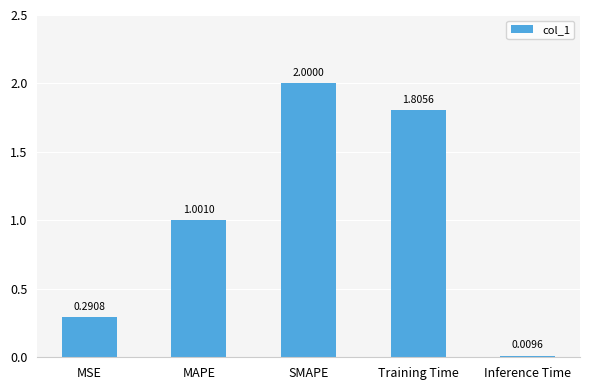

Which category has the lowest value across all series?

Inference Time